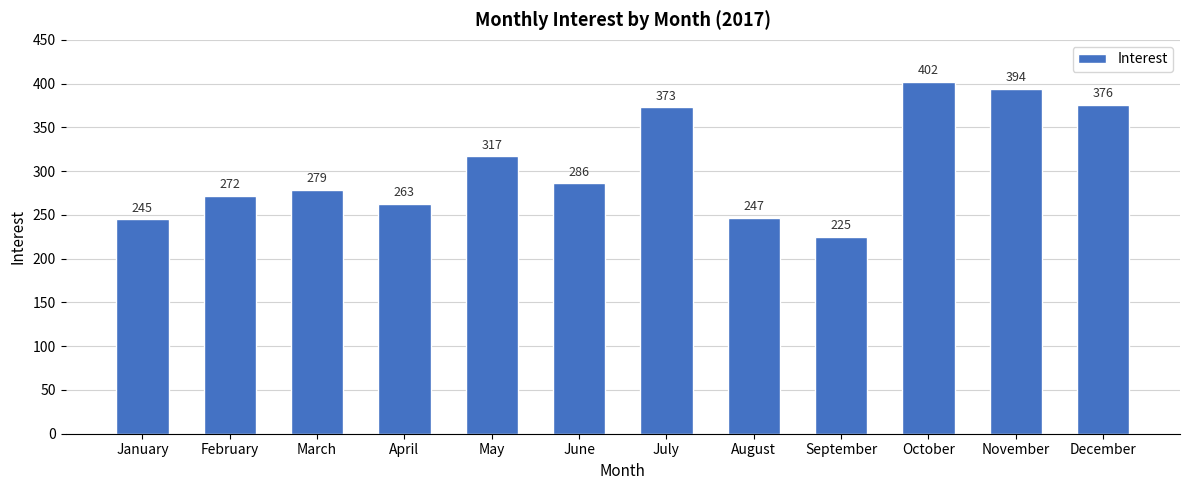

Is it true that the value at September is 299?

False